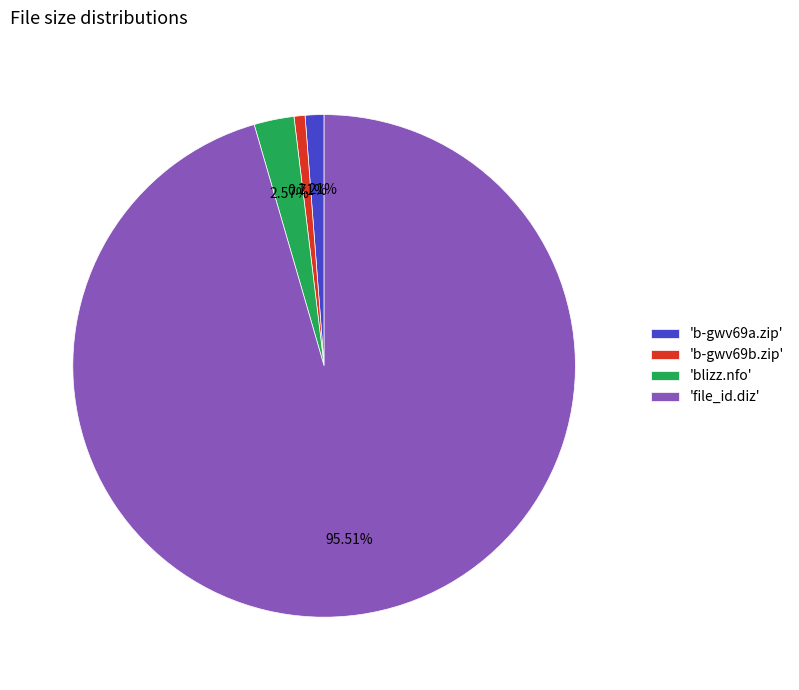

How many segments does this pie chart have?

4